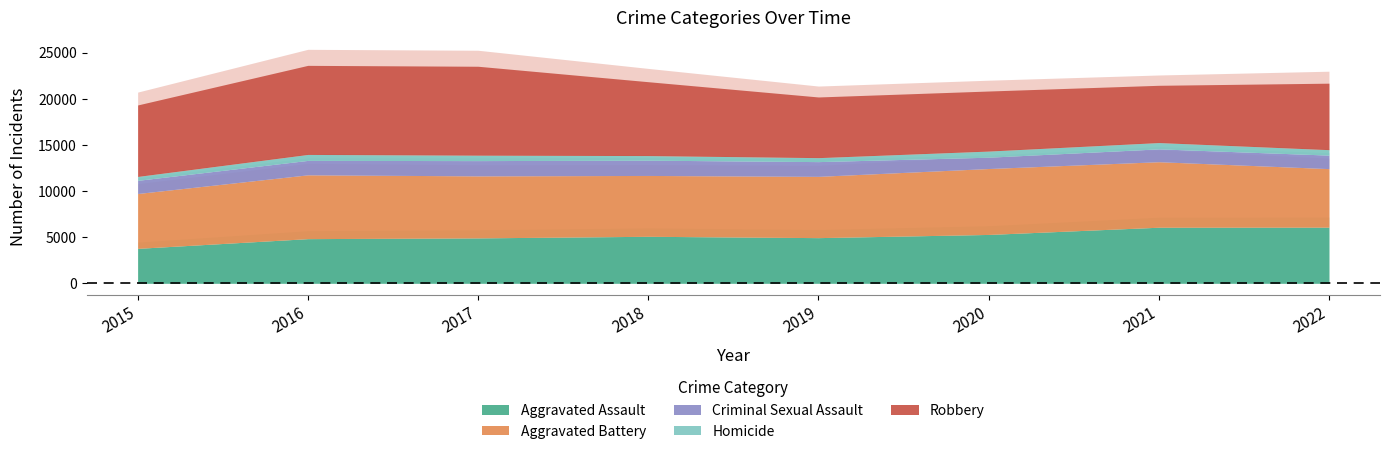

How many data points in Aggravated Battery are less than 6722?

4